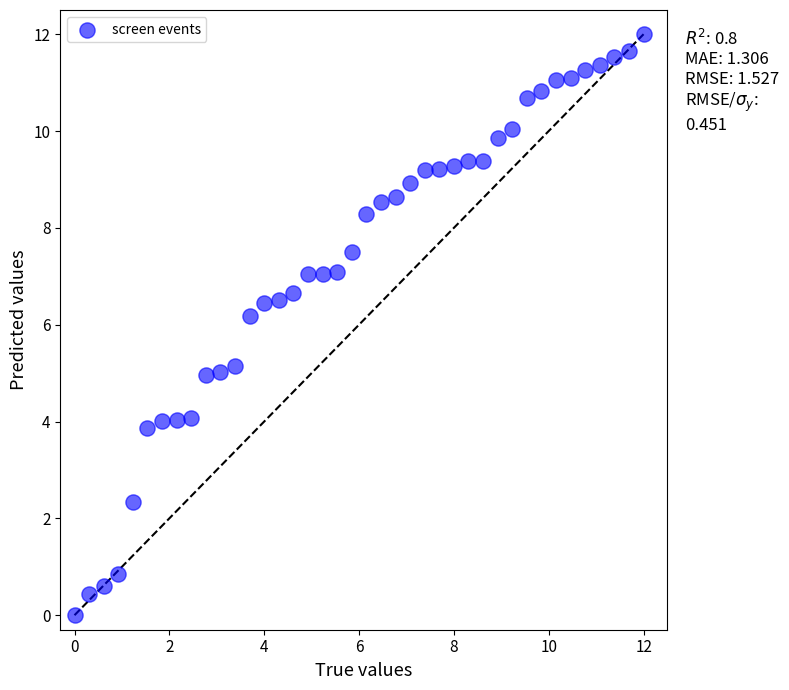

What Y value in the scatter plot is closest to 6?

6.2